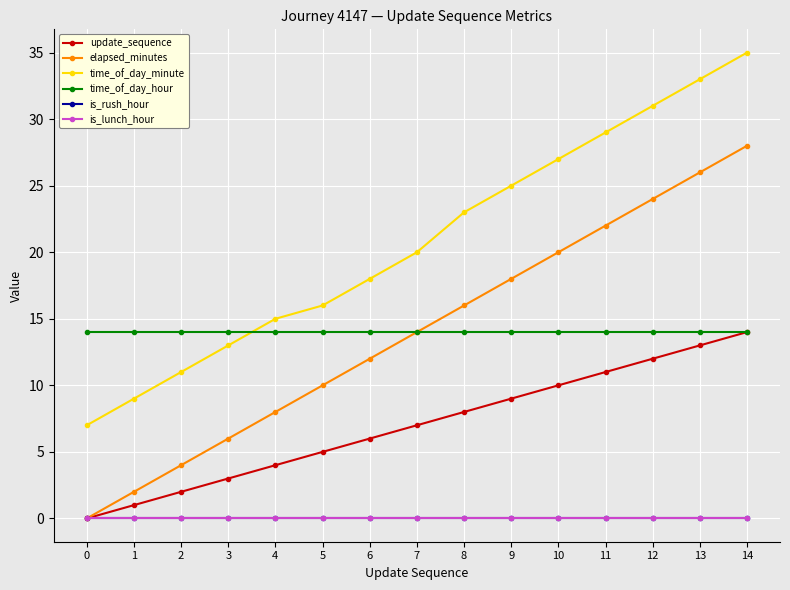

Is the value of time_of_day_hour at 14 greater than the value of elapsed_minutes at 6?

Yes